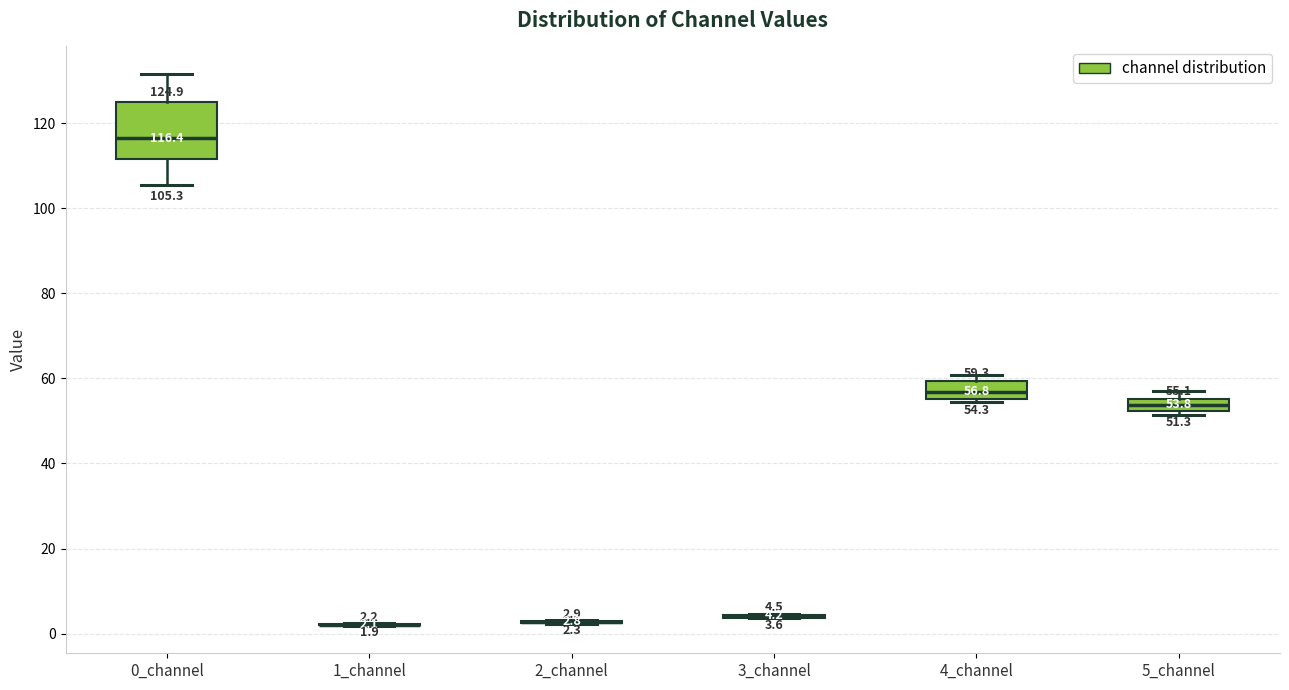

Which box is the tallest, from its lower edge to its upper edge?

0_channel